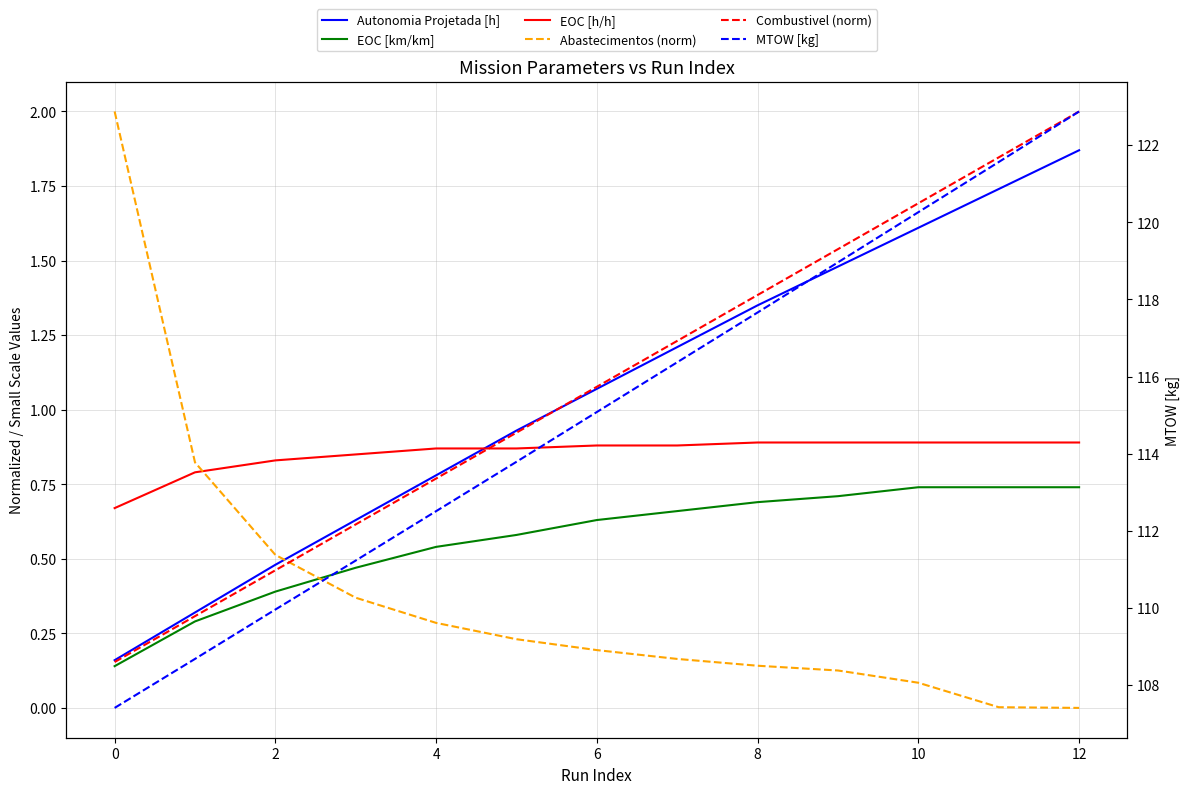

Which series changed the most between 8 and 9?

MTOW [kg]